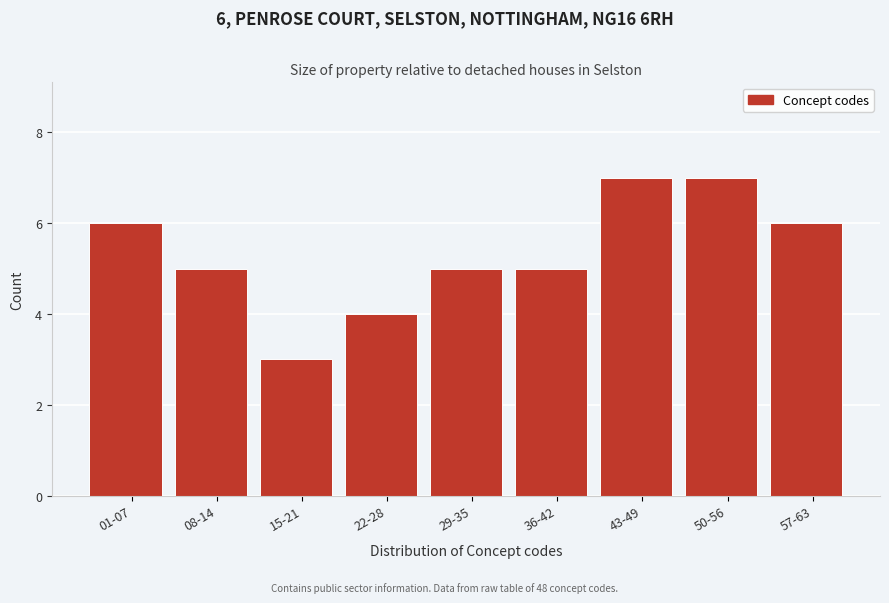

Reading right to left, extract all data points from this chart.

6	7	7	5	5	4	3	5	6